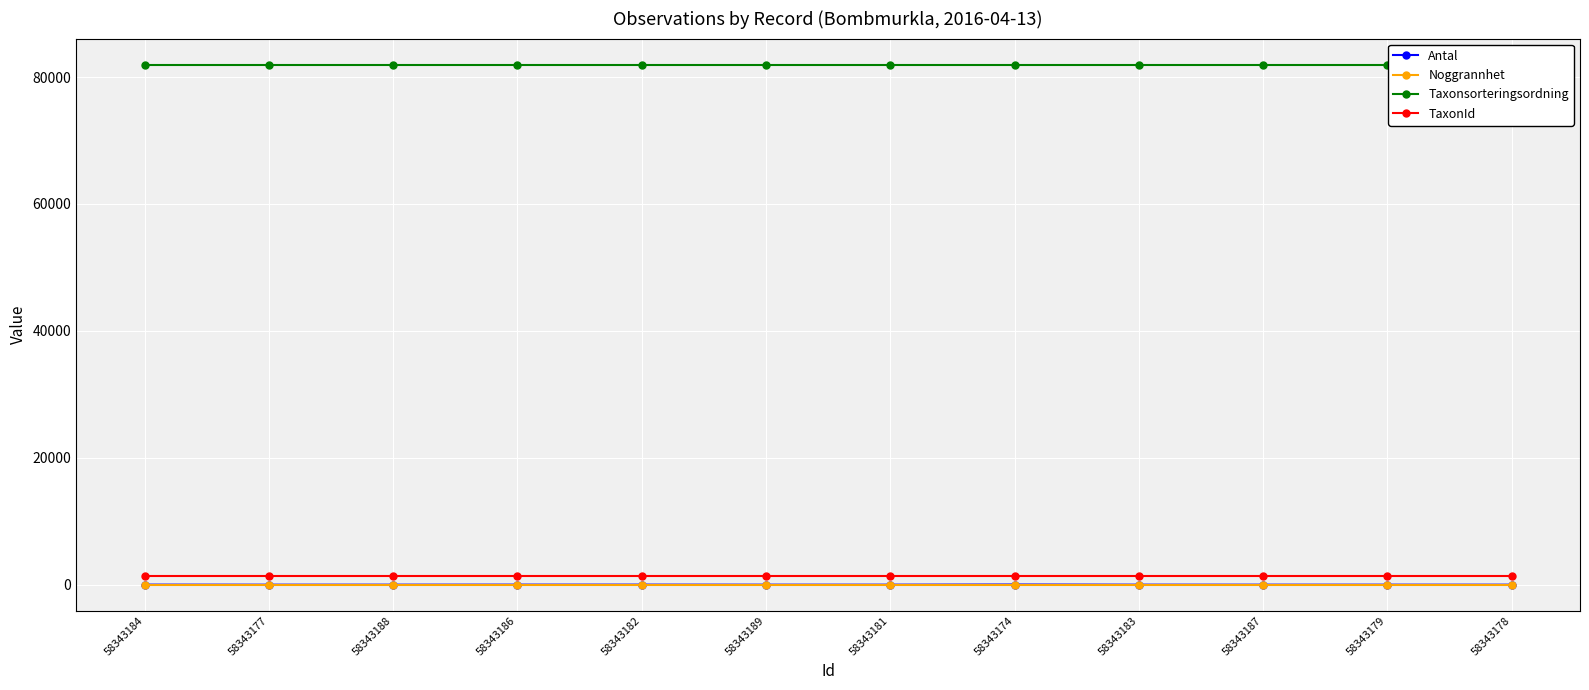

At which label does Antal reach its peak?

58343174